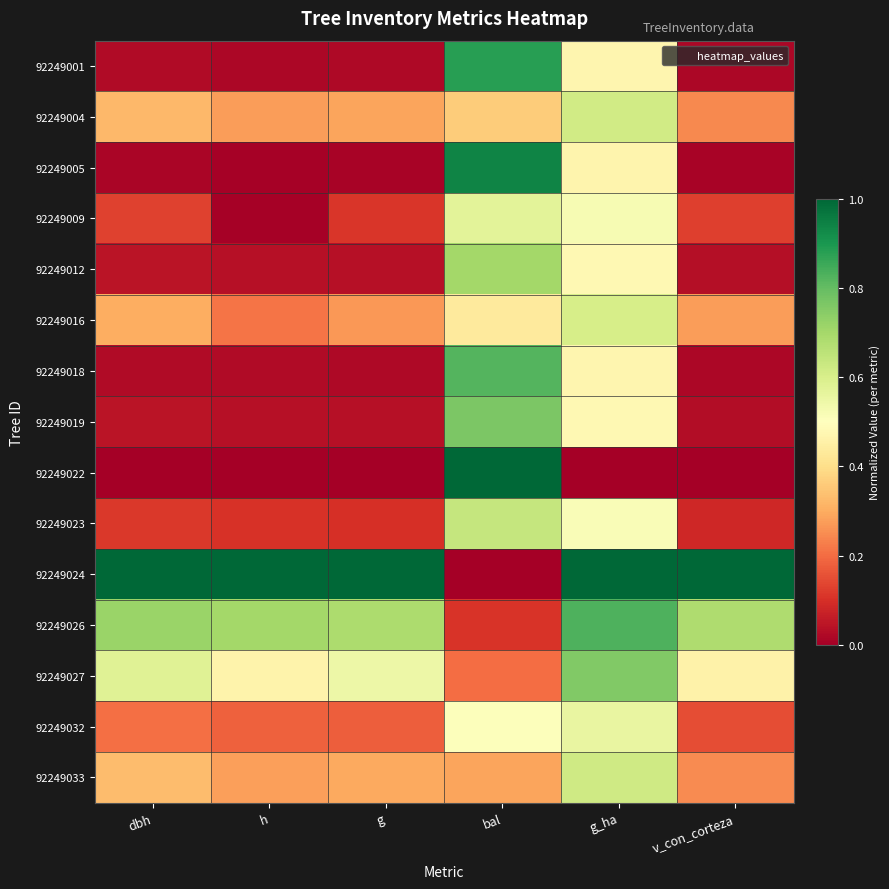

Reading left to right, transcribe all the data shown in this chart.

92249001: dbh=0.0	h=0.0	g=0.0	bal=0.9	g_ha=0.5	v_con_corteza=0.0
92249004: dbh=0.3	h=0.3	g=0.3	bal=0.4	g_ha=0.6	v_con_corteza=0.2
92249005: dbh=0.0	h=0.0	g=0.0	bal=0.9	g_ha=0.5	v_con_corteza=0.0
92249009: dbh=0.1	h=0.0	g=0.1	bal=0.6	g_ha=0.5	v_con_corteza=0.1
92249012: dbh=0.0	h=0.0	g=0.0	bal=0.7	g_ha=0.5	v_con_corteza=0.0
92249016: dbh=0.3	h=0.2	g=0.3	bal=0.4	g_ha=0.6	v_con_corteza=0.3
92249018: dbh=0.0	h=0.0	g=0.0	bal=0.8	g_ha=0.5	v_con_corteza=0.0
92249019: dbh=0.0	h=0.0	g=0.0	bal=0.8	g_ha=0.5	v_con_corteza=0.0
92249022: dbh=0.0	h=0.0	g=0.0	bal=1.0	g_ha=0.0	v_con_corteza=0.0
92249023: dbh=0.1	h=0.1	g=0.1	bal=0.6	g_ha=0.5	v_con_corteza=0.1
92249024: dbh=1.0	h=1.0	g=1.0	bal=0.0	g_ha=1.0	v_con_corteza=1.0
92249026: dbh=0.7	h=0.7	g=0.7	bal=0.1	g_ha=0.8	v_con_corteza=0.7
92249027: dbh=0.6	h=0.5	g=0.5	bal=0.2	g_ha=0.8	v_con_corteza=0.5
92249032: dbh=0.2	h=0.2	g=0.2	bal=0.5	g_ha=0.6	v_con_corteza=0.2
92249033: dbh=0.3	h=0.3	g=0.3	bal=0.3	g_ha=0.6	v_con_corteza=0.2